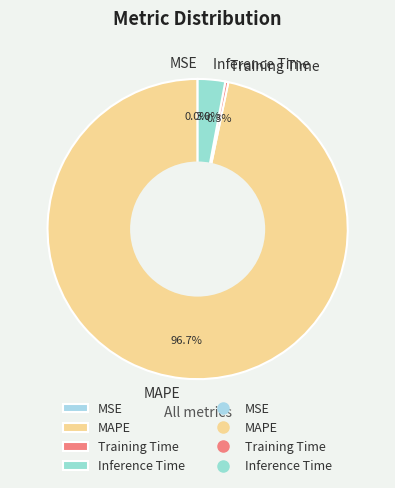

What is the largest slice in the pie chart?

MAPE